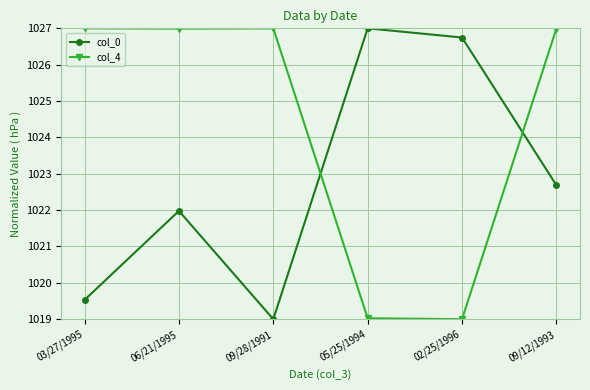

The value of col_4 at 02/25/1996 is 1737.7. True or false?

False